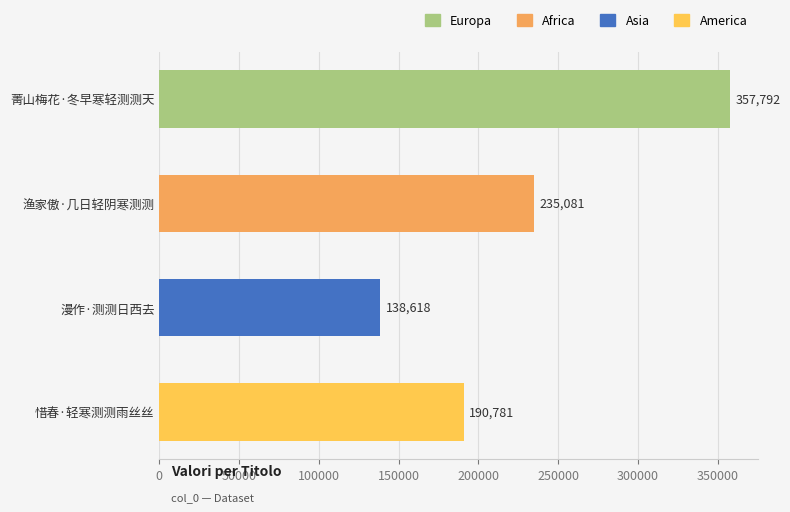

What is the difference between the maximum and second lowest values?

167011